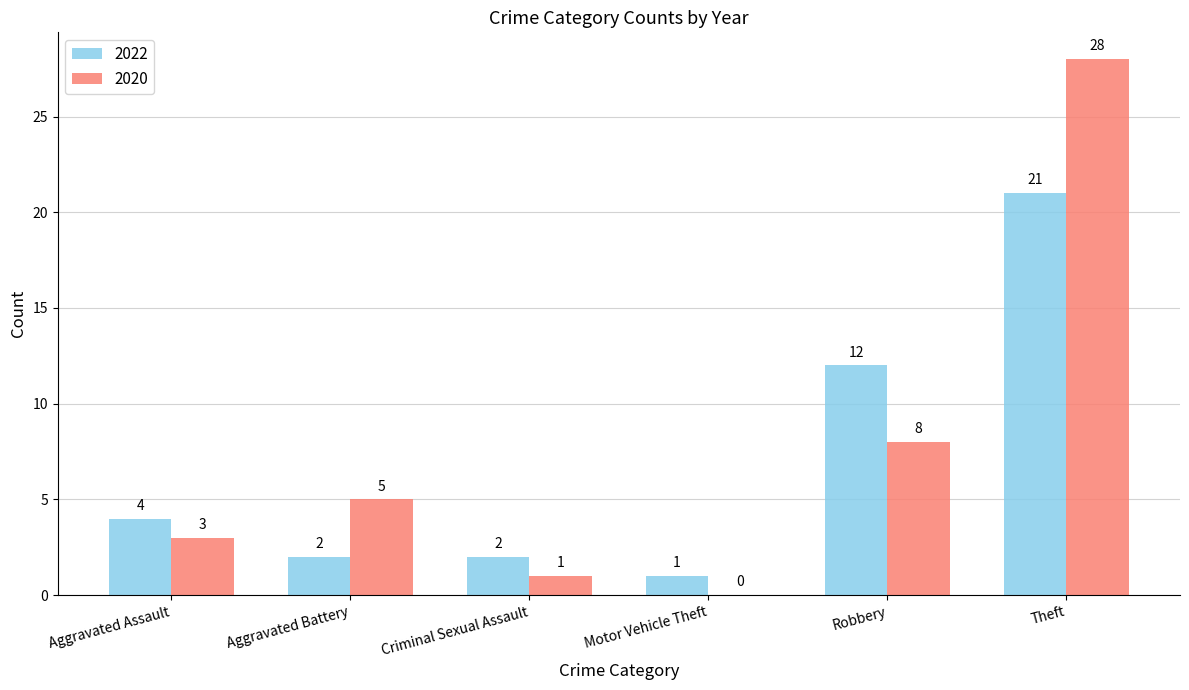

Reading right to left, list all the values displayed in this chart.

2022: 21	12	1	2	2	4
2020: 28	8	0	1	5	3